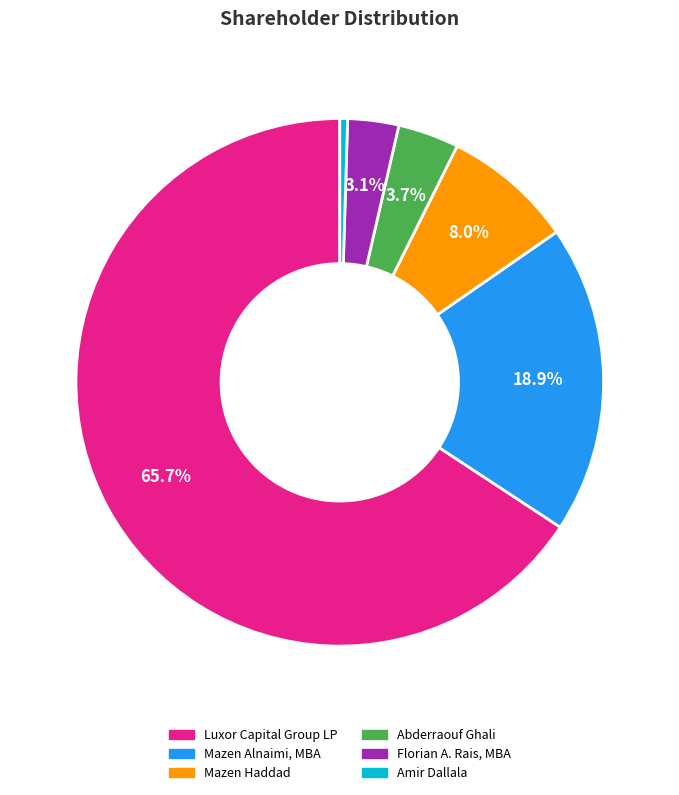

To the nearest percent, what is the combined percentage of Florian A. Rais, MBA and Abderraouf Ghali?

7%